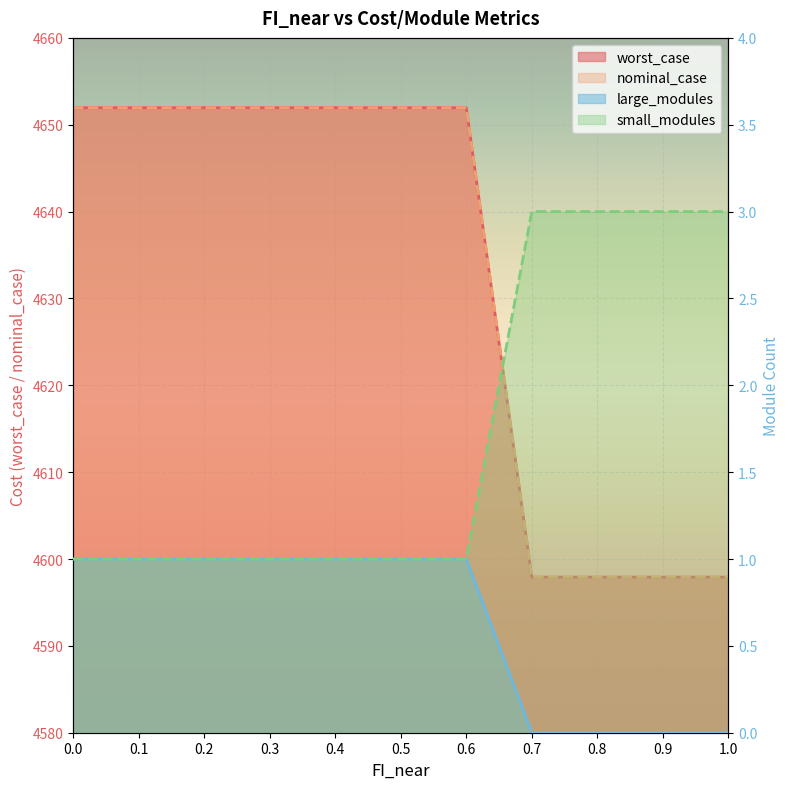

At 0.1, list the series in order from smallest to largest.

large_modules, small_modules, worst_case, nominal_case